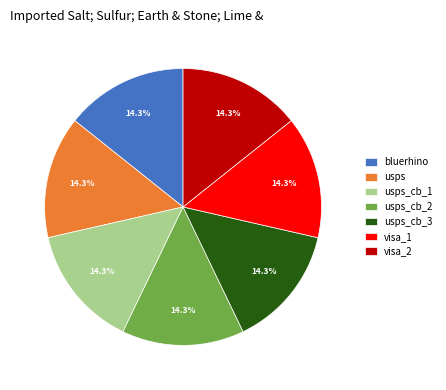

Is visa_1 the majority of the pie?

No